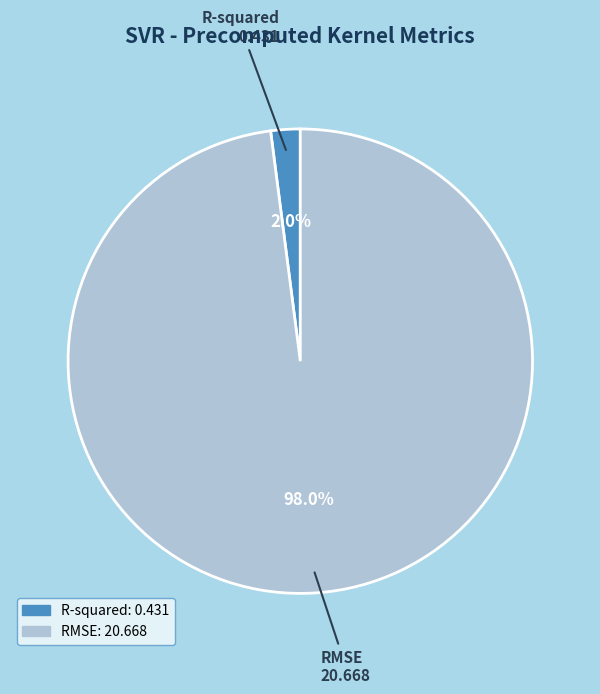

Does RMSE account for over 50% of the chart?

Yes